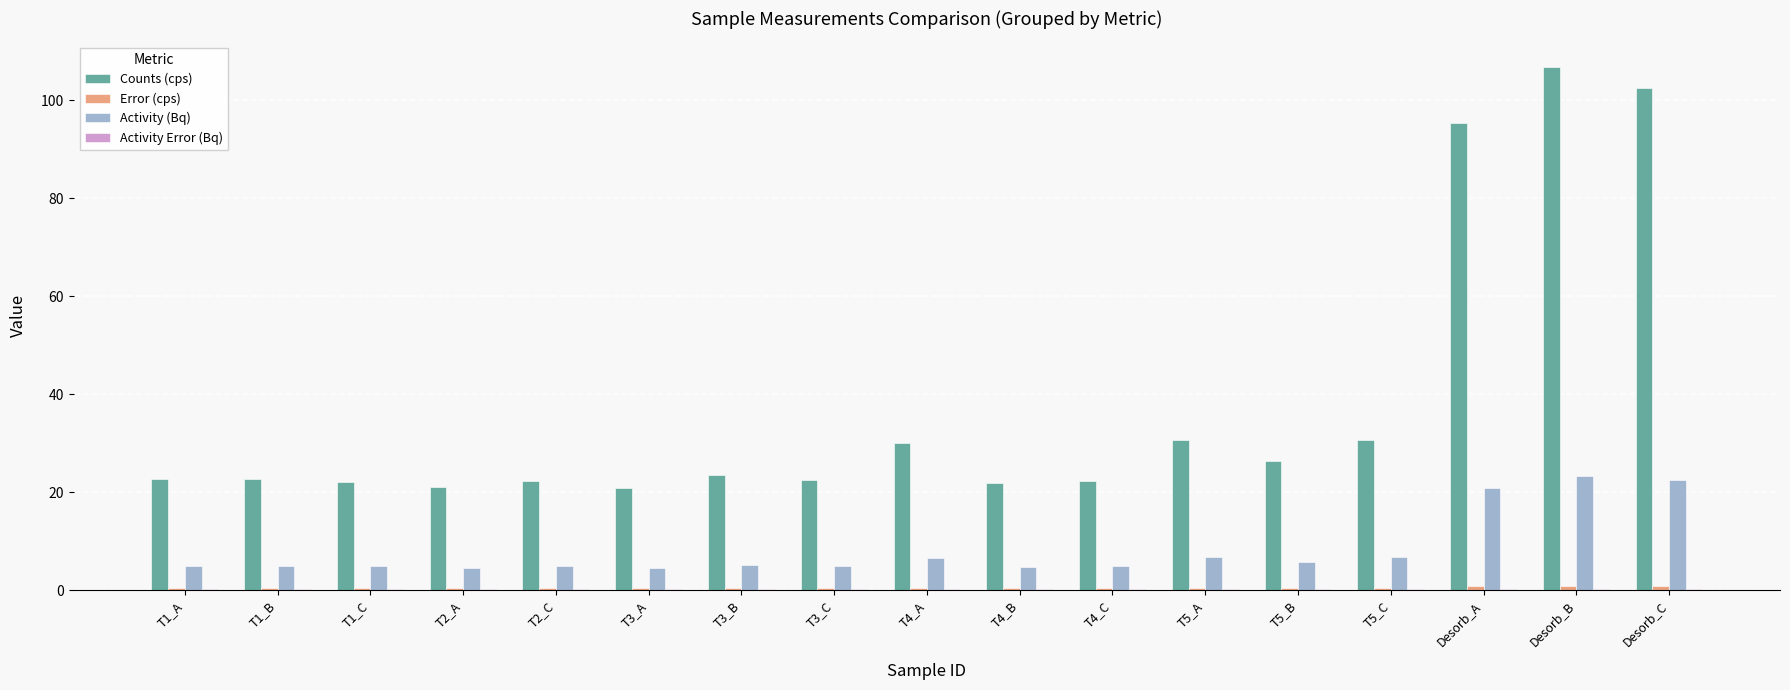

What is the maximum value shown in the chart?

106.7